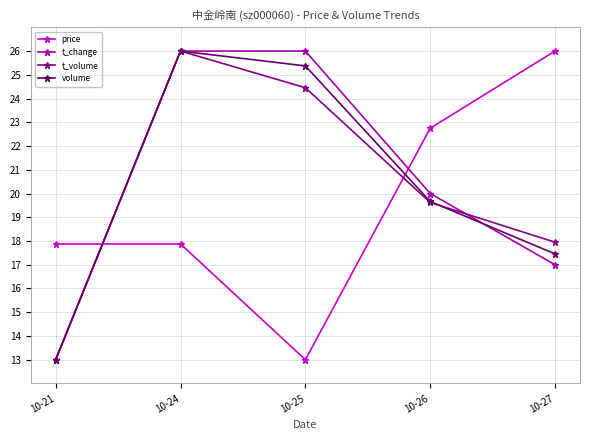

True or false: volume has a value of 17.5 at 10-27.

True